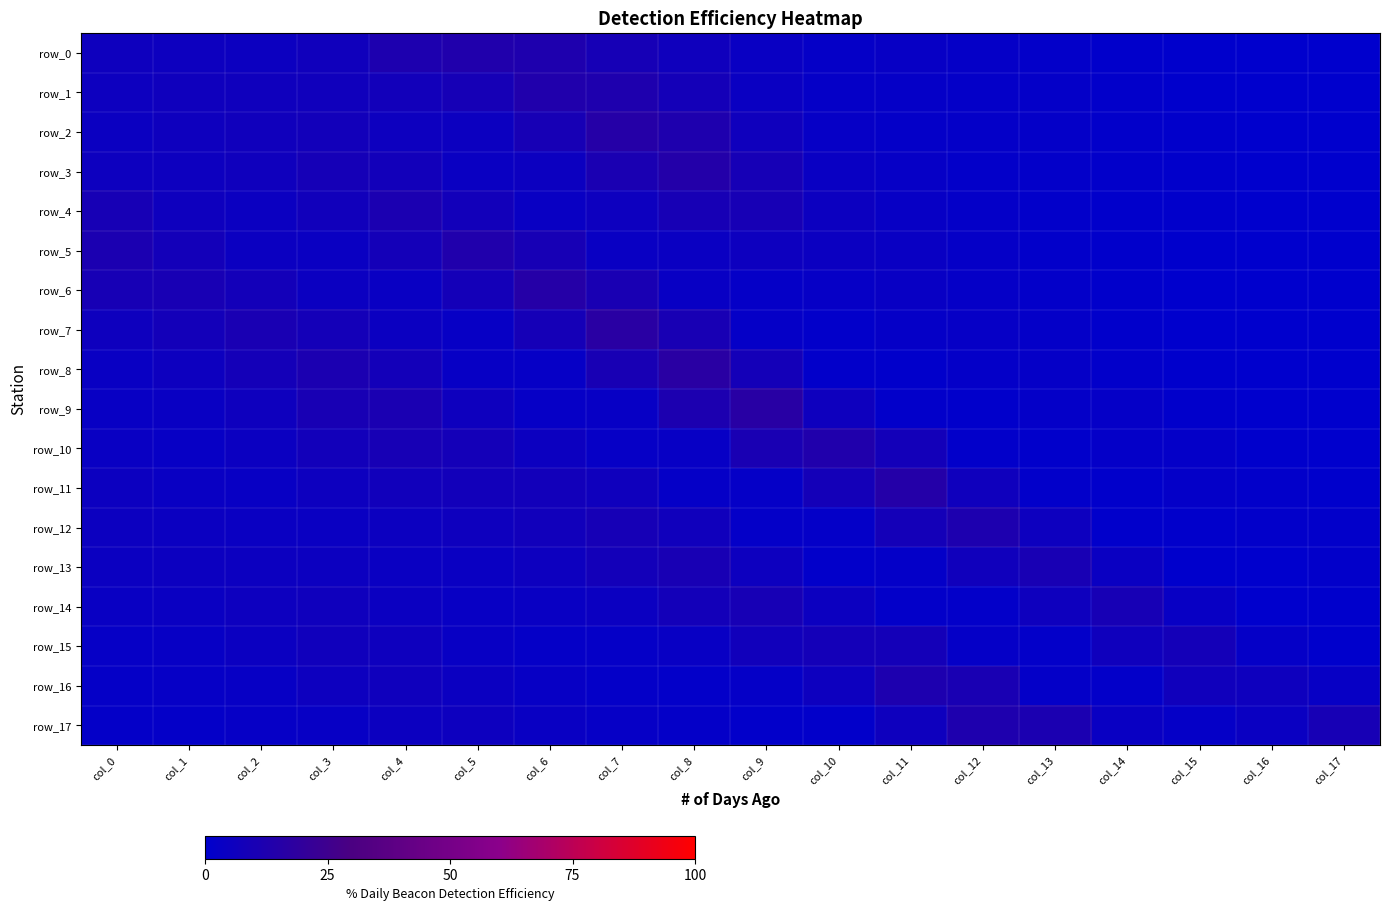

What is the maximum value for row_15?

9.1